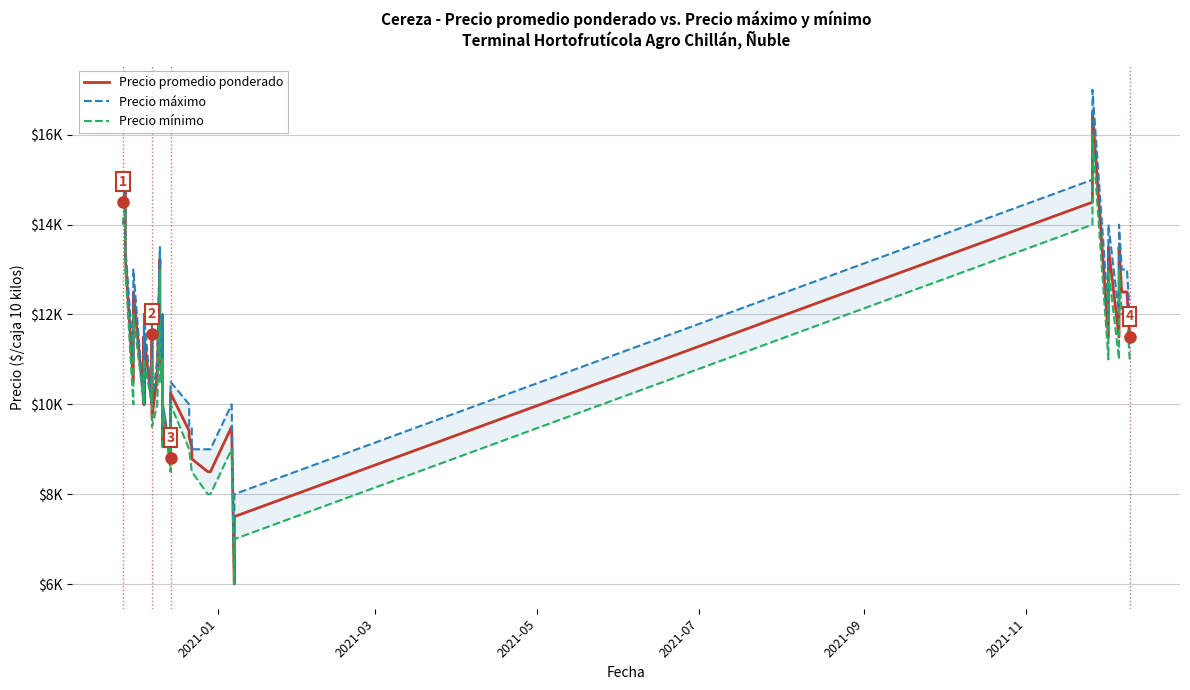

What are all the series names shown in the legend?

Precio promedio ponderado, Precio máximo, Precio mínimo